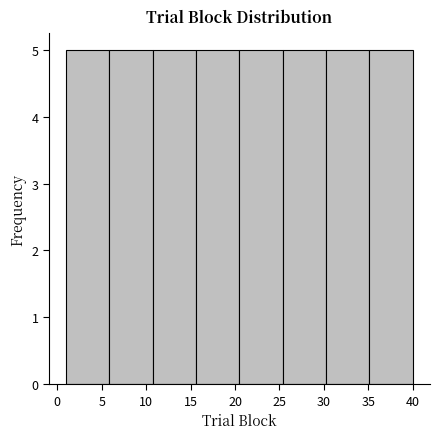

What is the height of the bar covering 25.5 to 30.5 on the x-axis? Neither the bar edges nor the heights are printed on the chart, so give them approximately, as read against the axes.

5